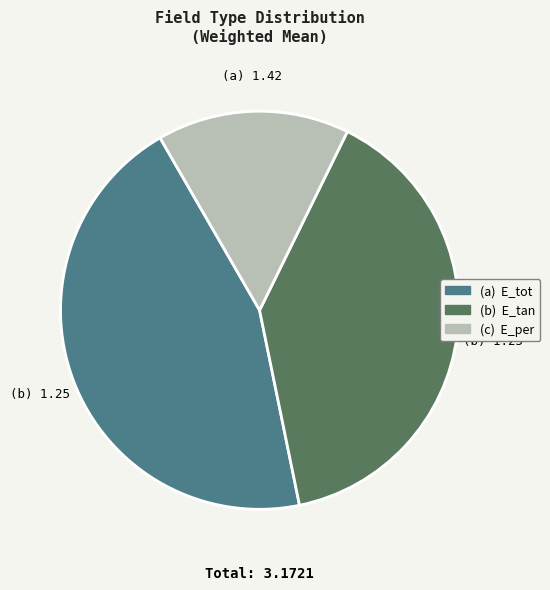

How many segments does this pie chart have?

3